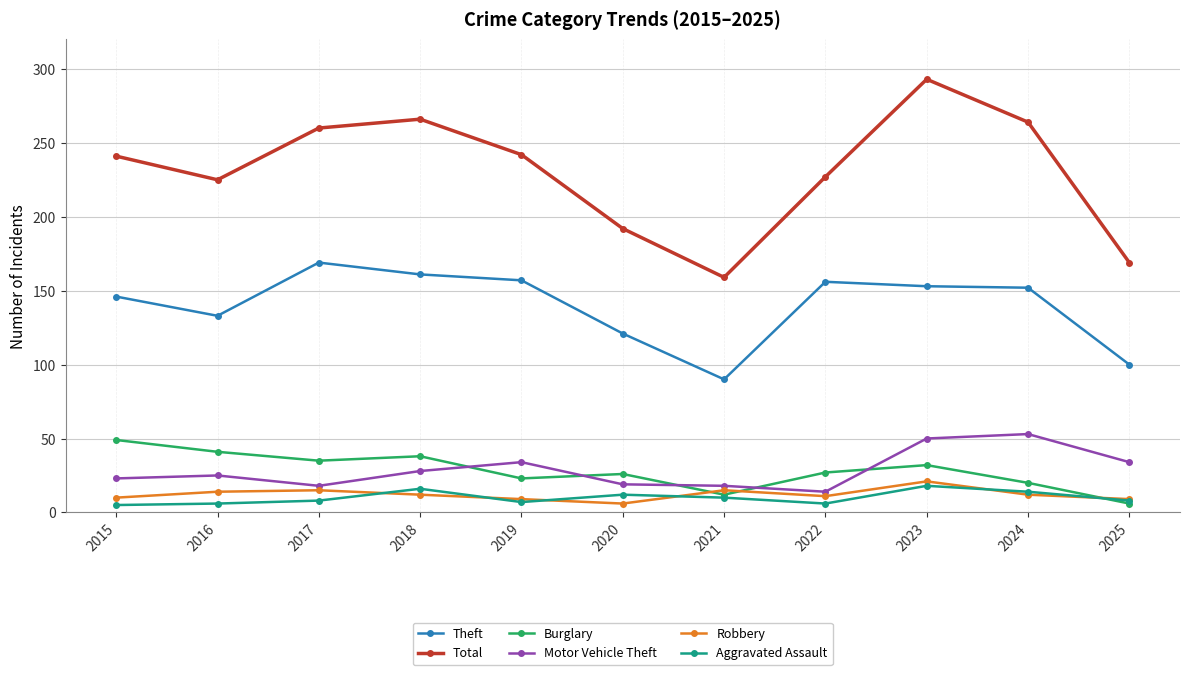

How many intersections are there between Robbery and Burglary?

3